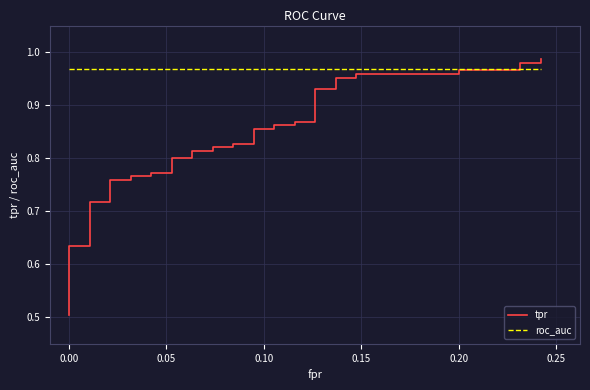

The value of roc_auc at 28 is 1.3. True or false?

False